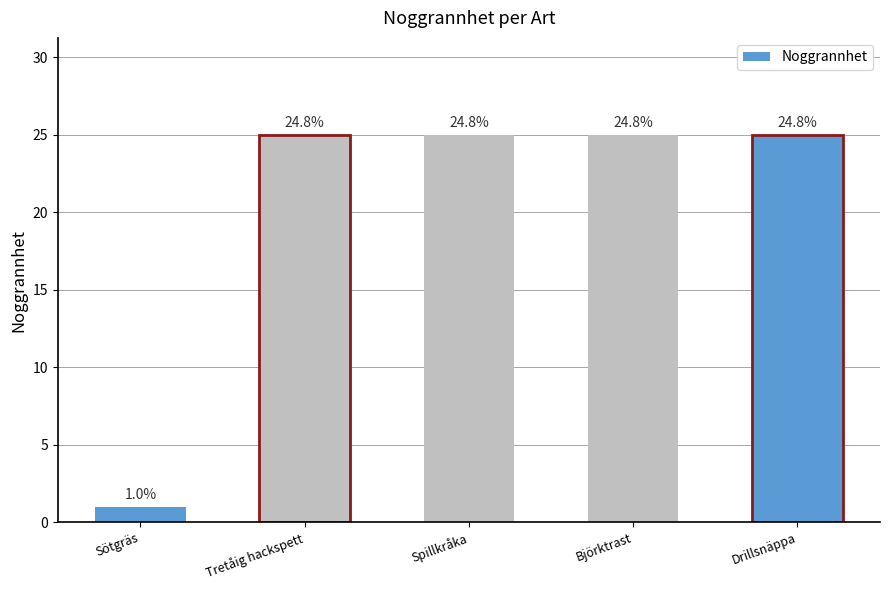

What is the average value?

20